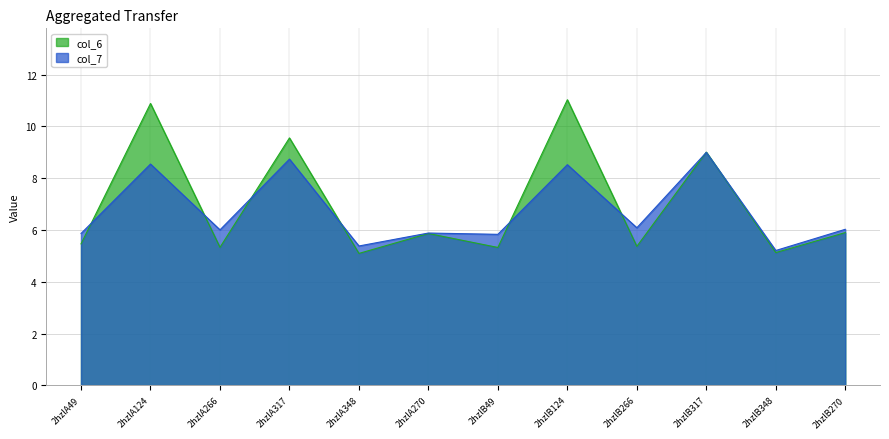

How many data points does each series have?

12